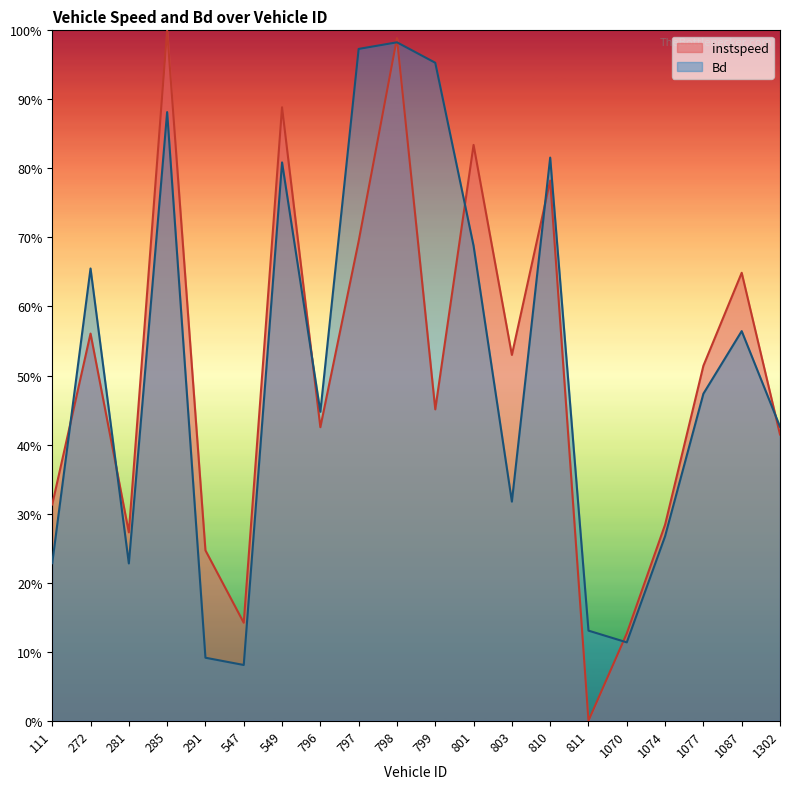

The value of Bd at 799 is 1.4. True or false?

False